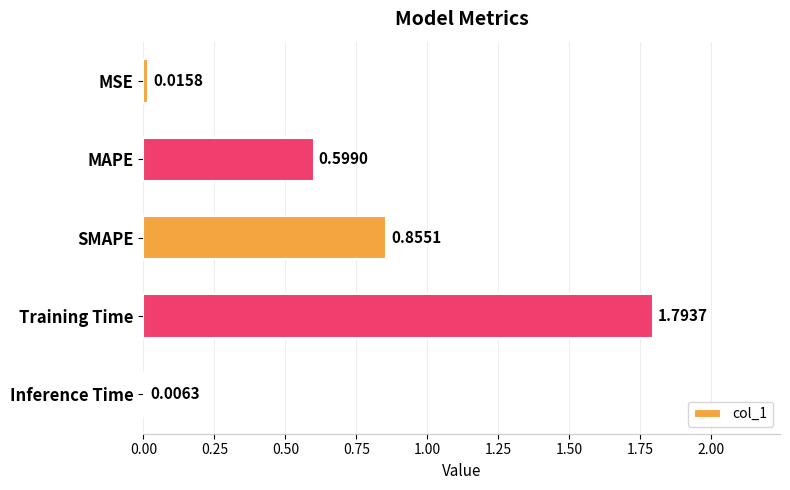

What is the sum of all values?

3.3